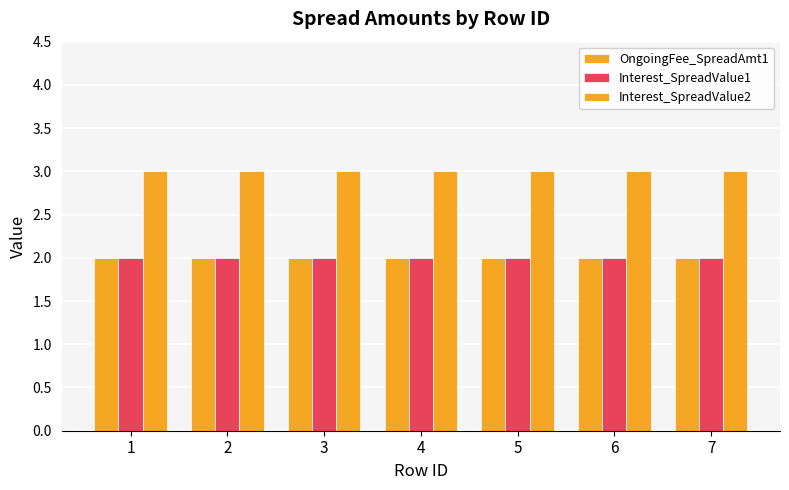

Read the OngoingFee_SpreadAmt1 value at 4.

2